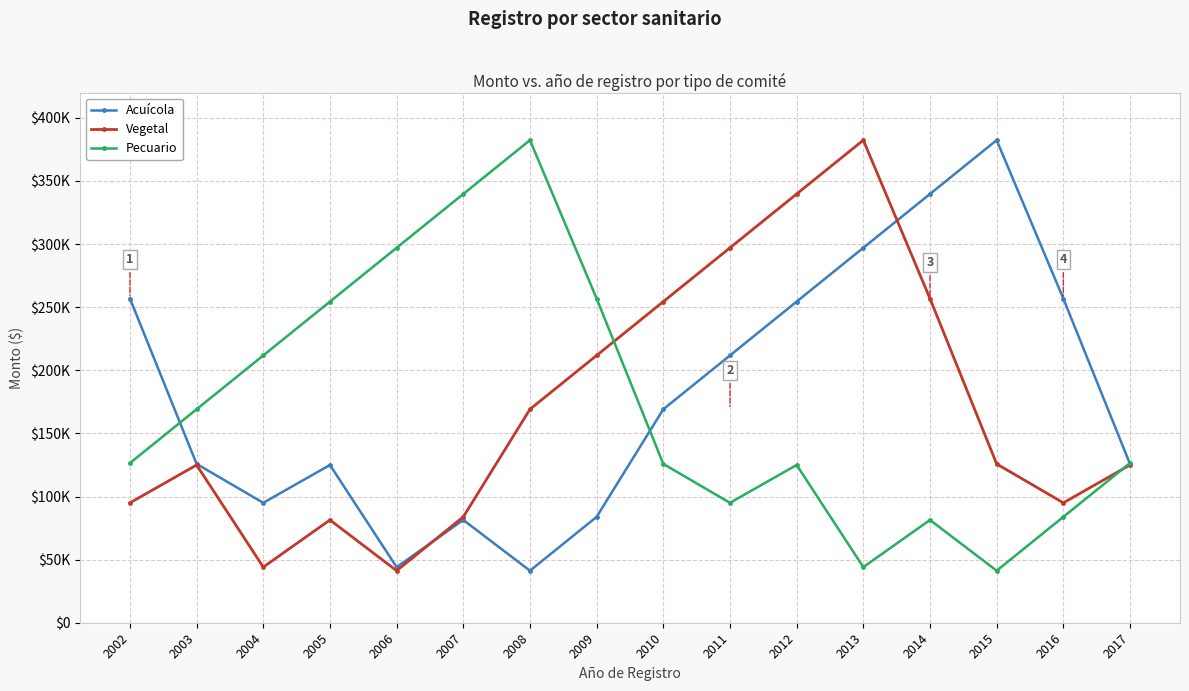

Does the chart have visible grid lines?

Yes